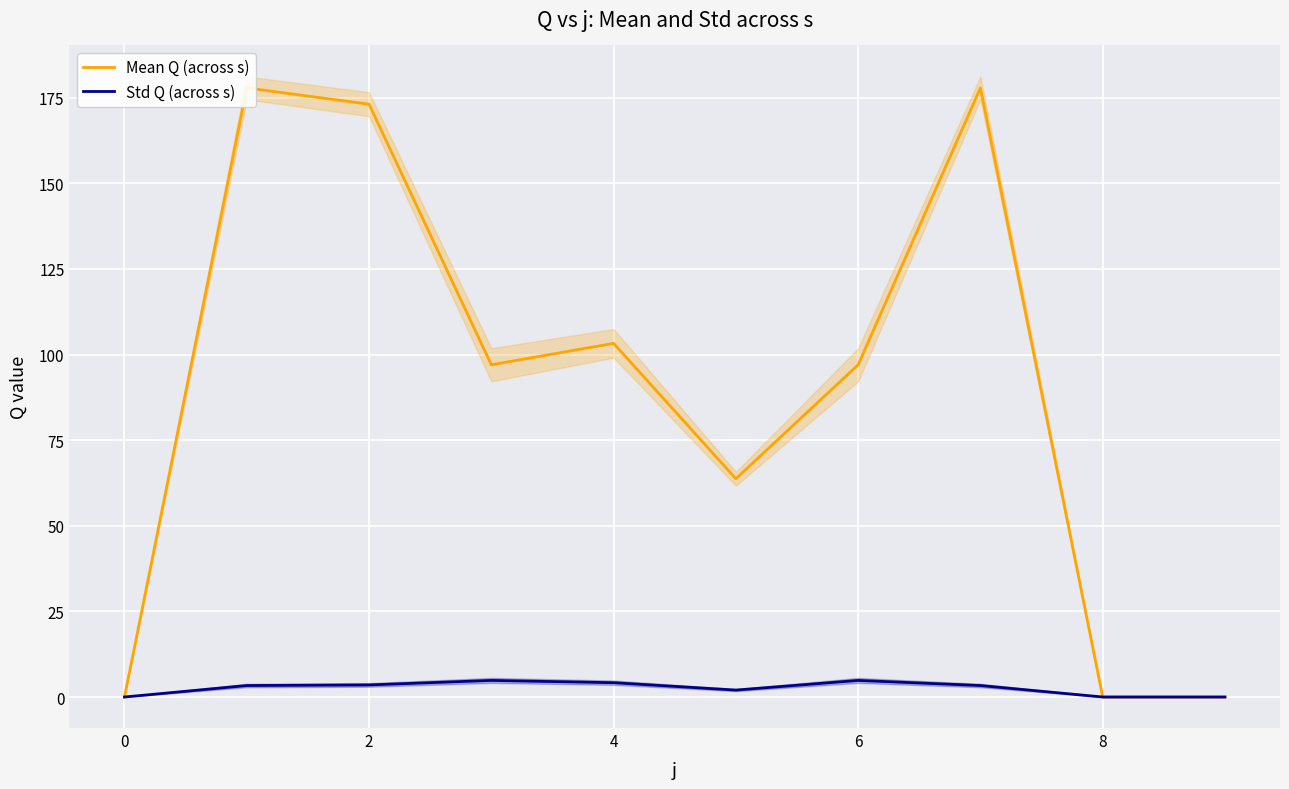

Does the chart display data point markers on the line(s)?

No